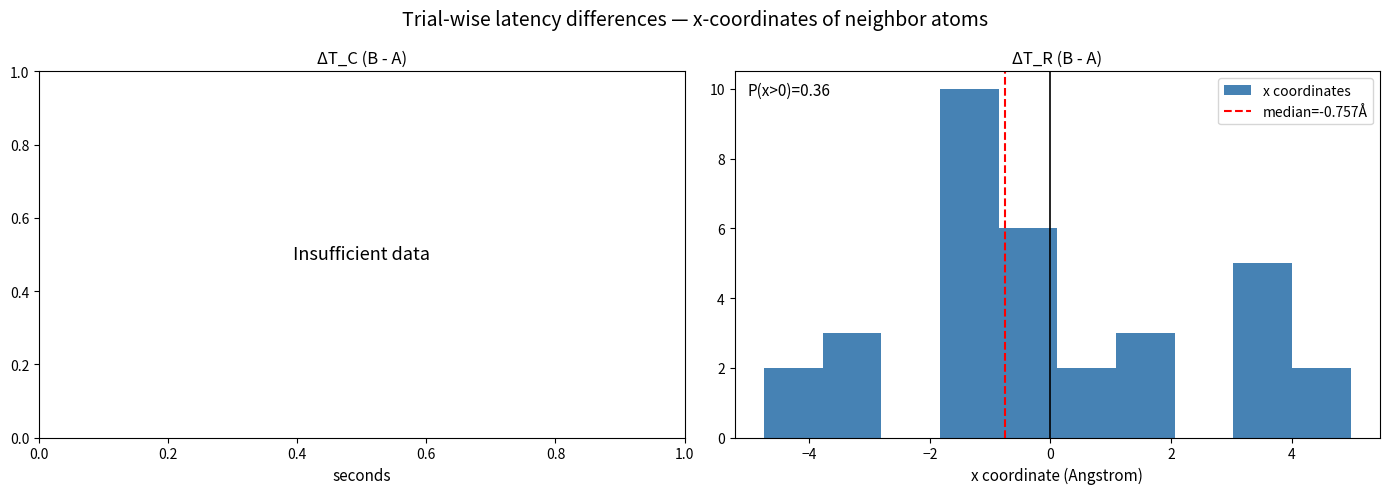

Over which range of the x-axis is the bar tallest?

-1.8 to -0.8